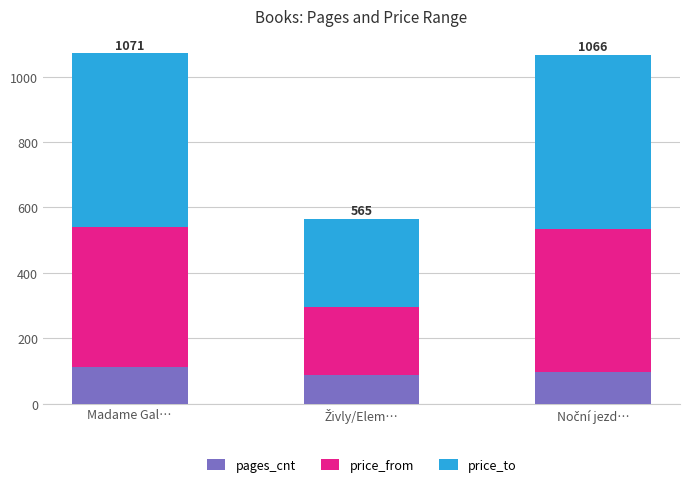

Count the number of categories in the chart.

3